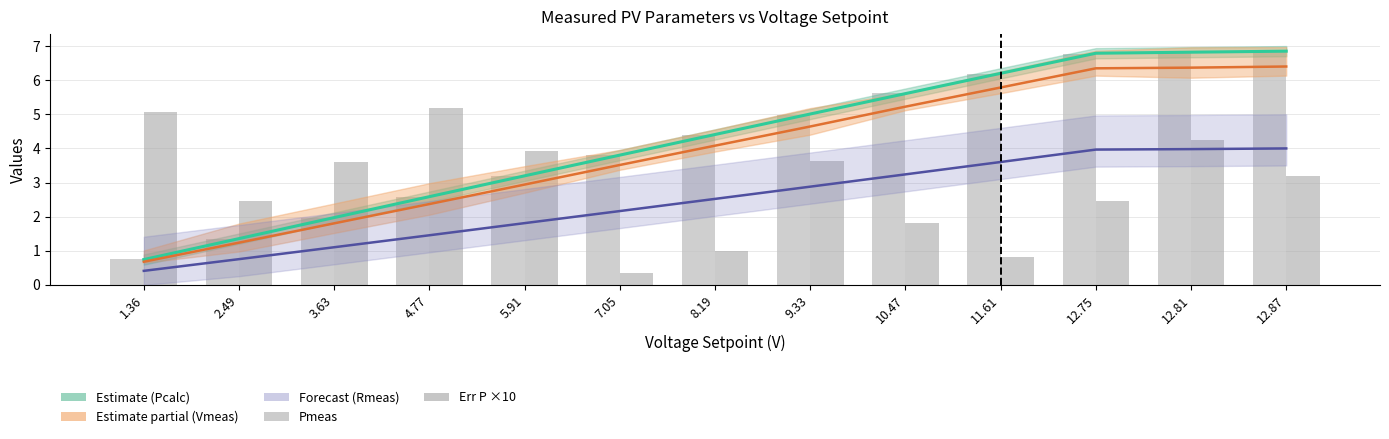

What is the lowest value of the Pcalc series?

0.7